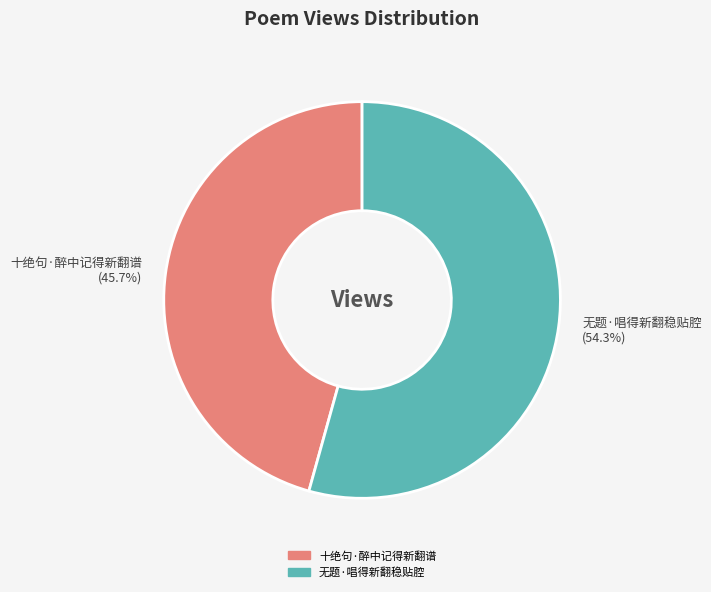

Is it true that 十绝句·醉中记得新翻谱 is 33% of the pie?

False